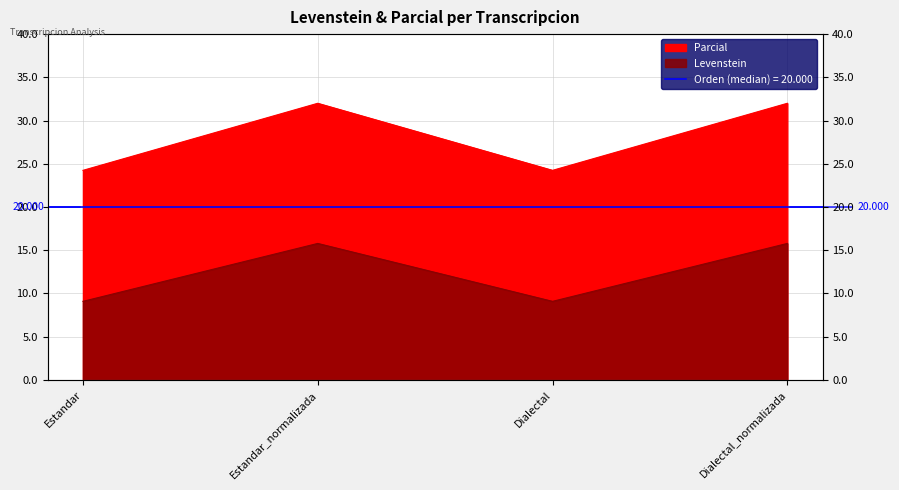

At which category does the chart reach its peak across all series?

Estandar_normalizada